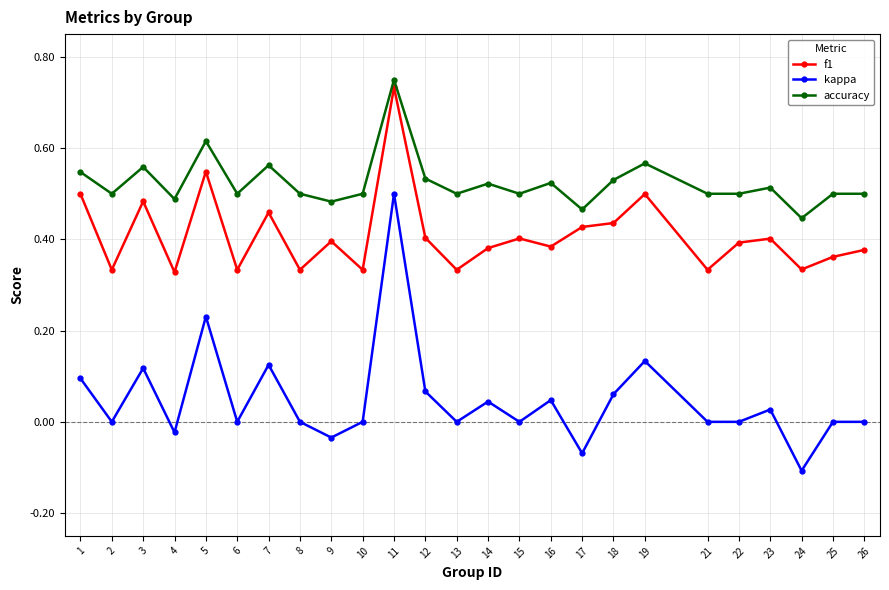

Which label corresponds to the largest value in the chart?

11